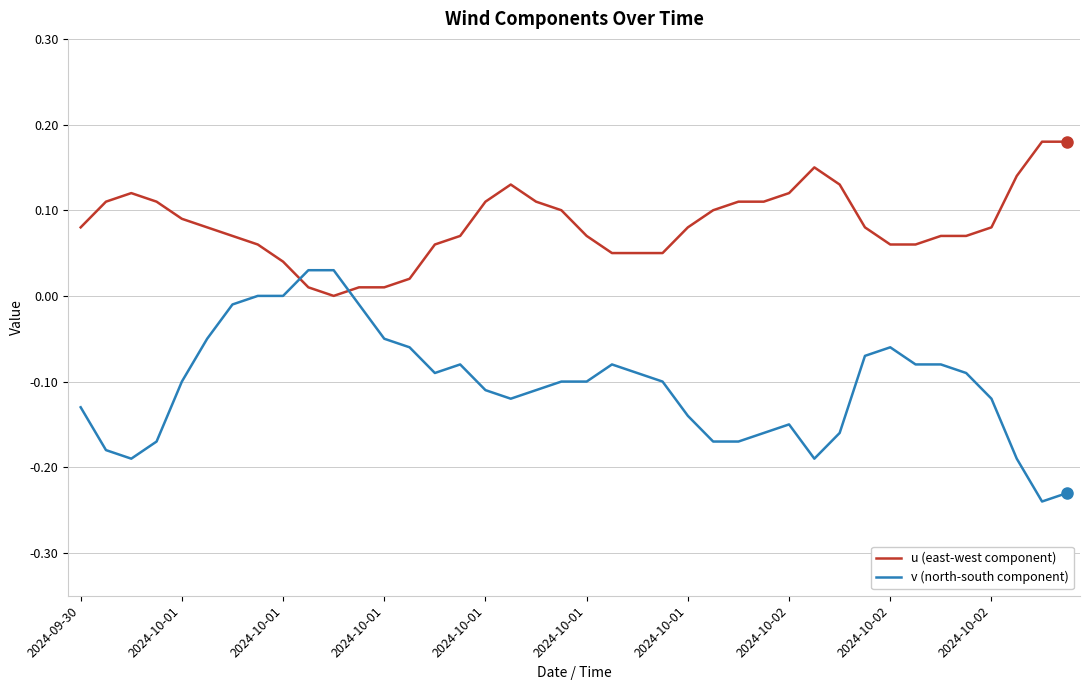

Which series has the largest range (max minus min)?

v (north-south component)